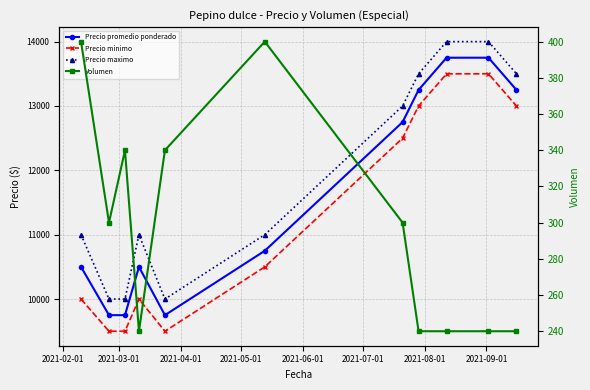

Which series changed the most between 2021-06-01 and 2021-07-01?

Precio promedio ponderado